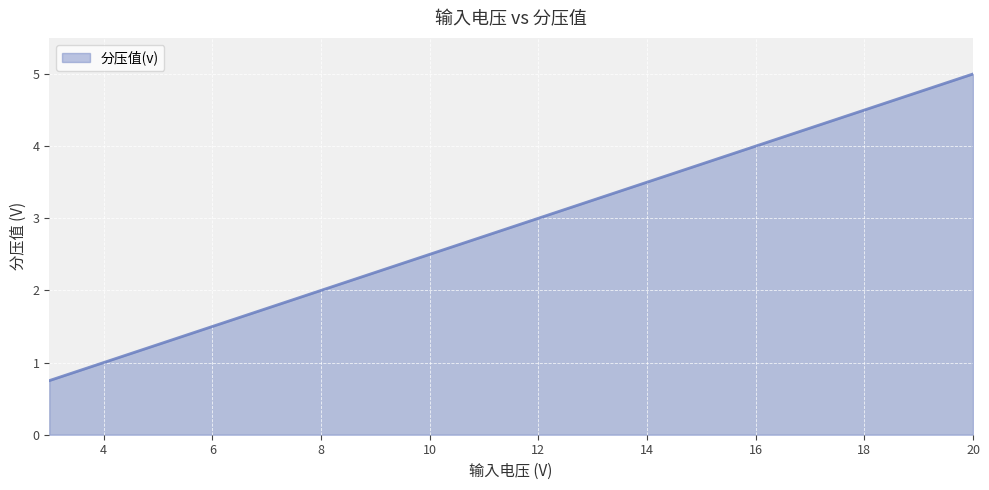

What is the minimum value shown in the chart?

0.8